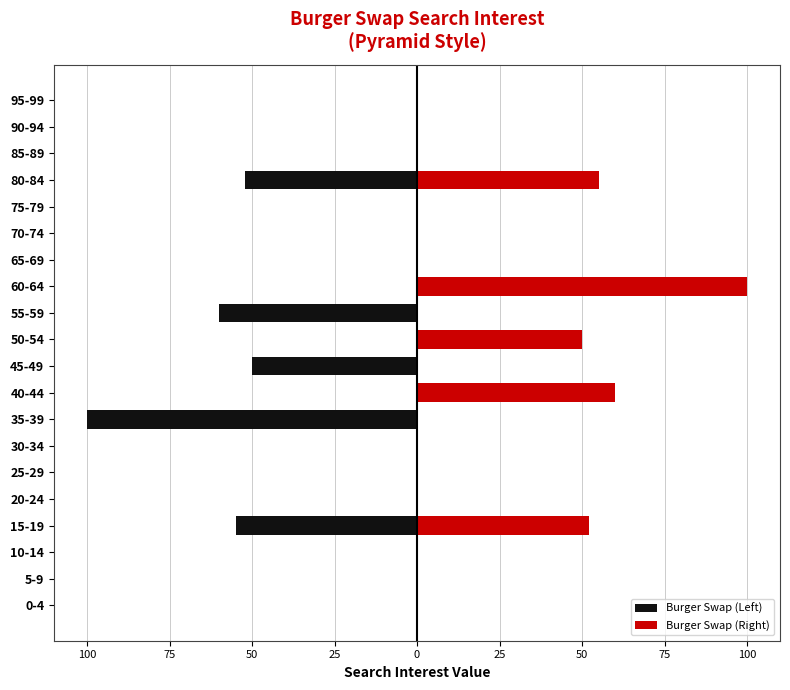

What are all the series names shown in the legend?

Burger Swap (Left), Burger Swap (Right)